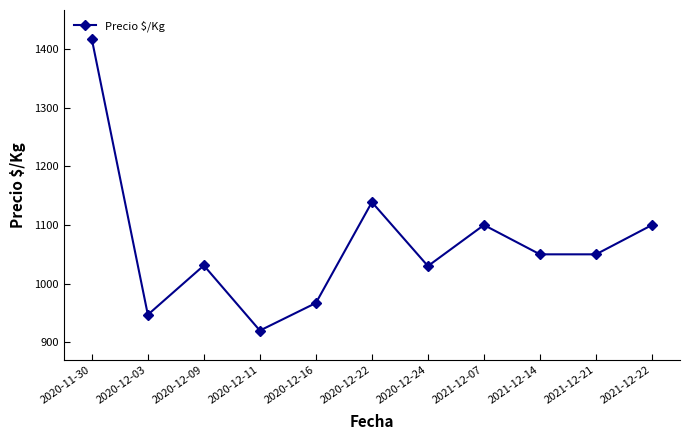

Does the chart display data point markers on the line(s)?

Yes